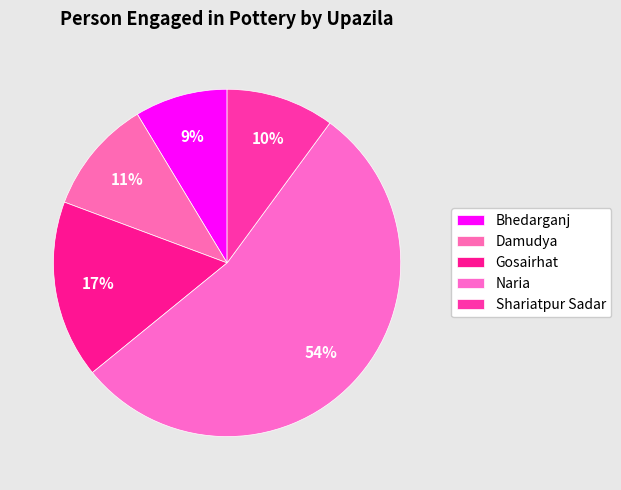

What is the largest slice in the pie chart?

Naria